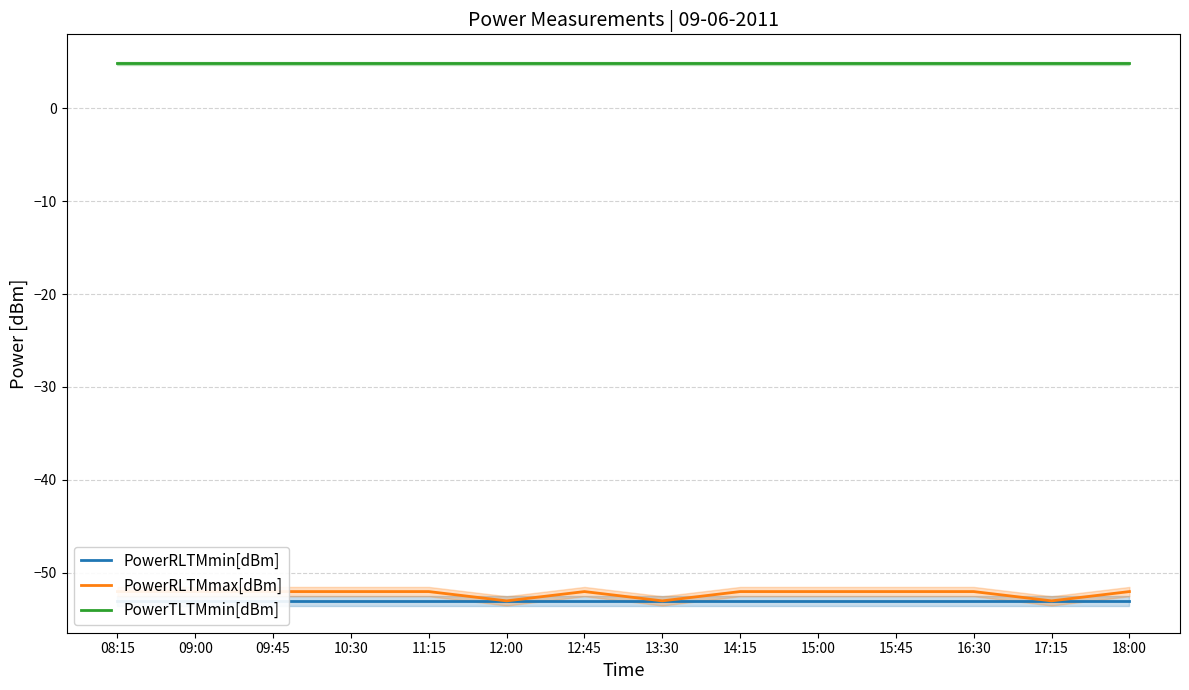

At how many categories does at least one series exceed -24?

14